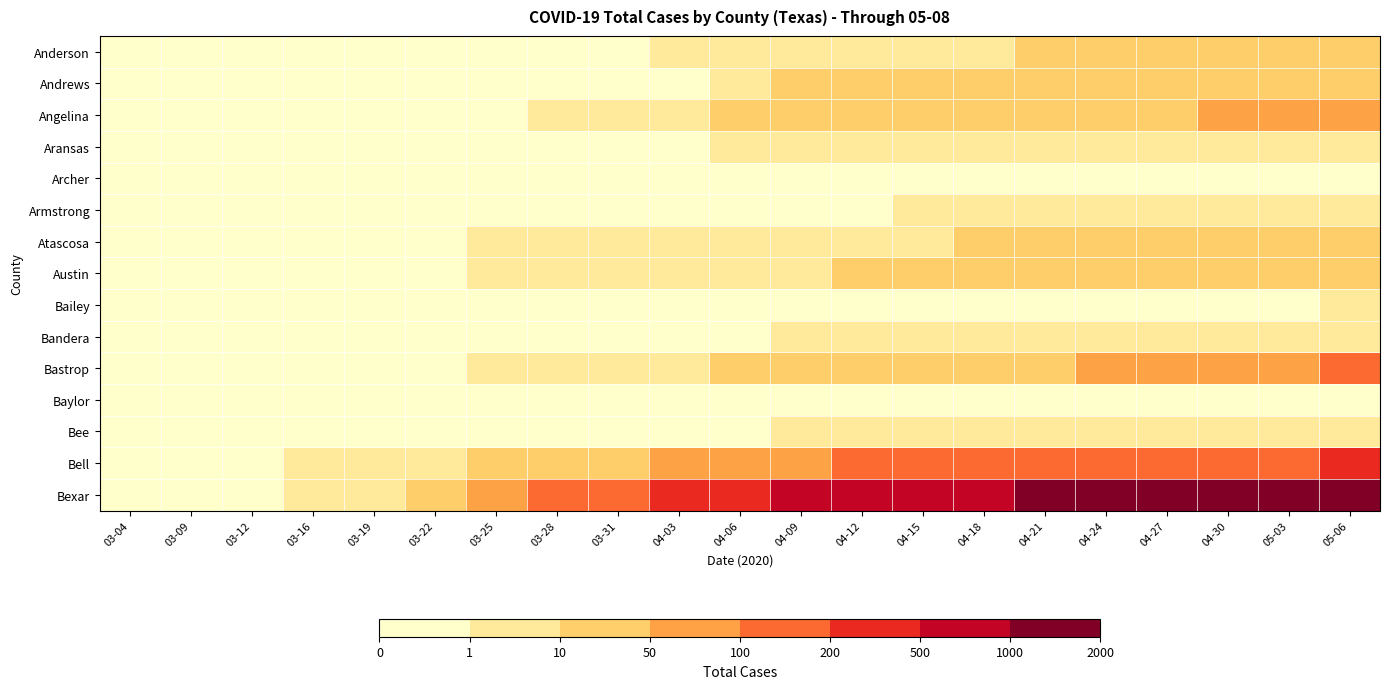

How many data points does each series have?

21